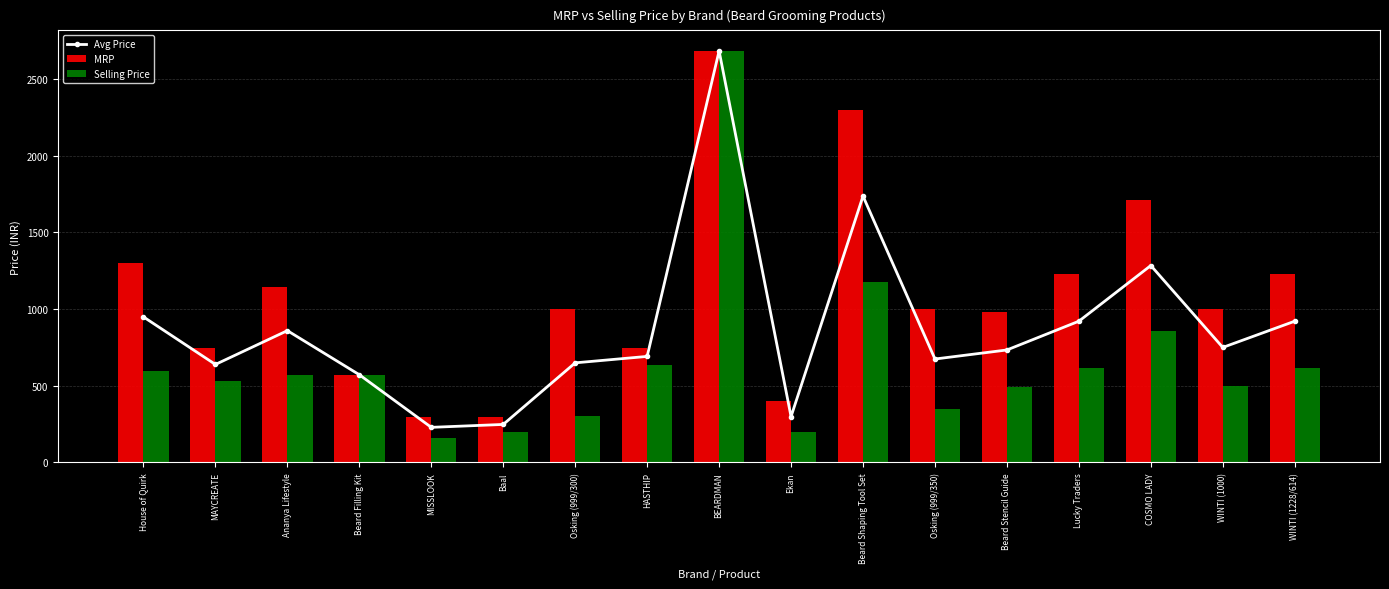

What is the total value across all series at COSMO LADY?

3852.0